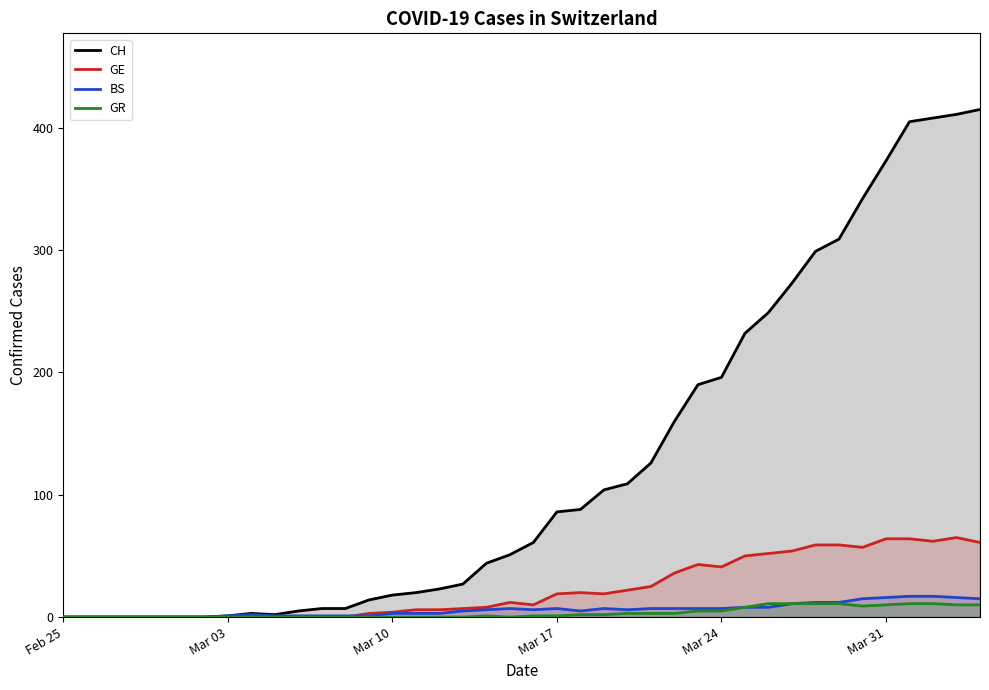

Which series has the largest total across all categories?

CH